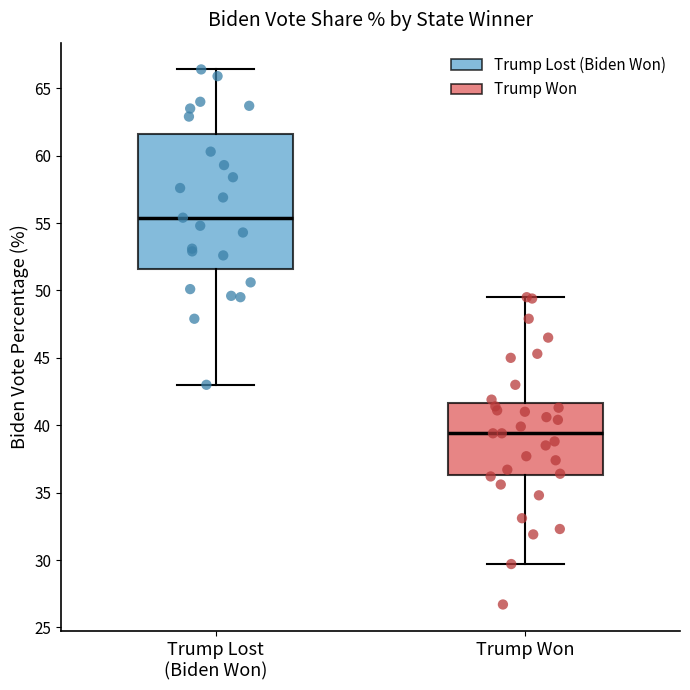

Which box is the tallest, from its lower edge to its upper edge?

Trump Lost (Biden Won)